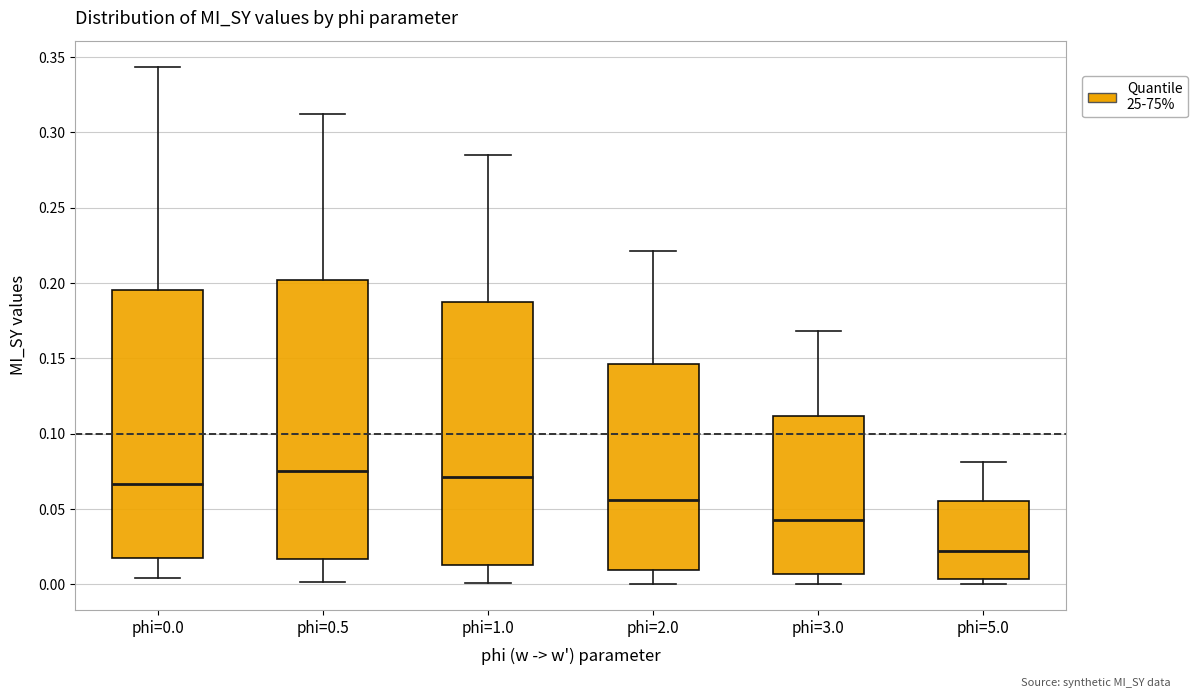

Where does the median line of the box for phi=1.0 sit on the y-axis? The values are not printed on the chart, so give them approximately, as read against the axis.

0.070